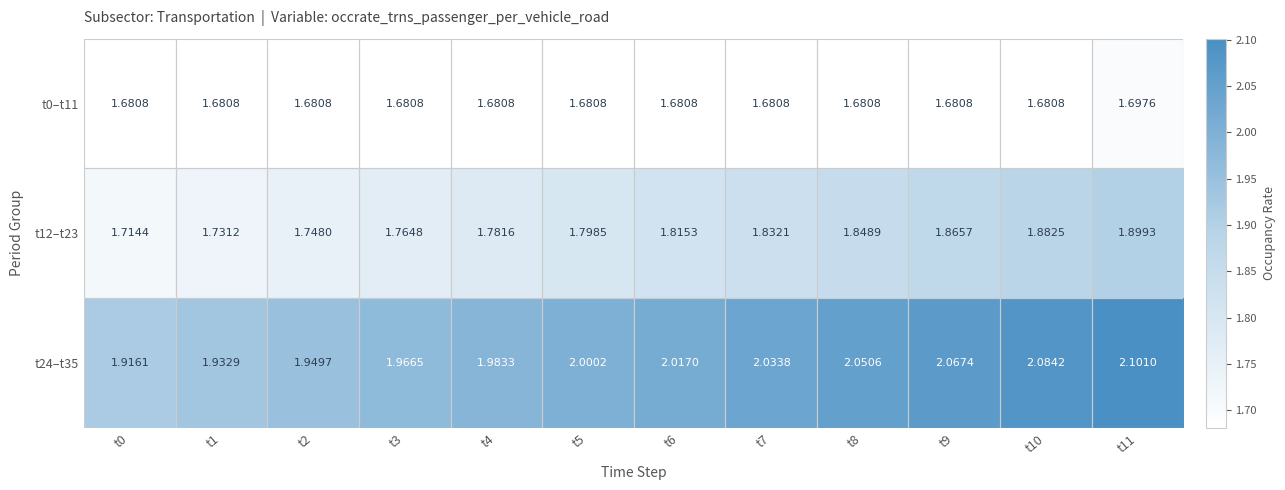

How many data points in t24–t35 are above 2?

7